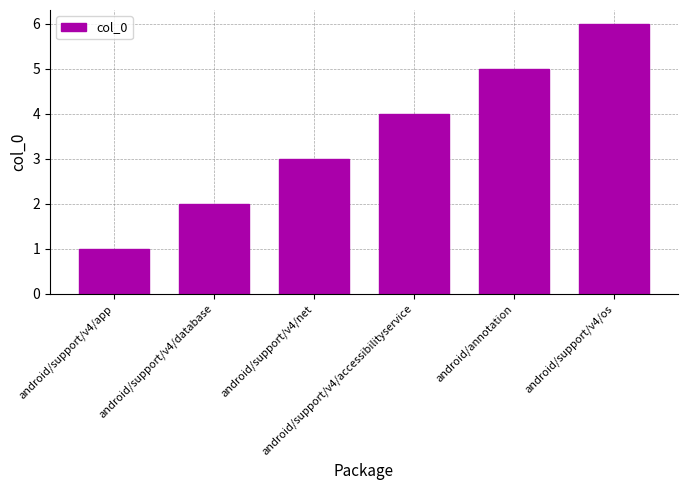

What is the sum of all values?

21